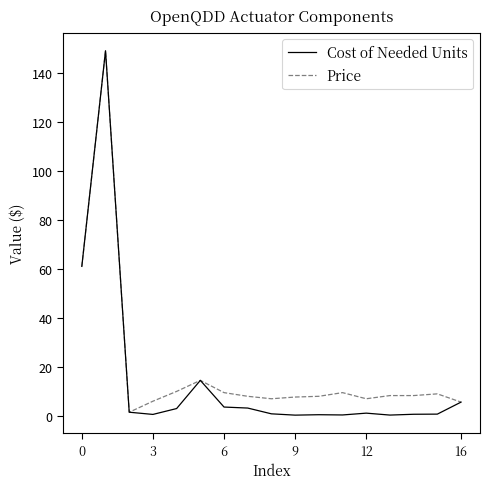

Which series has the largest range (max minus min)?

Cost of Needed Units